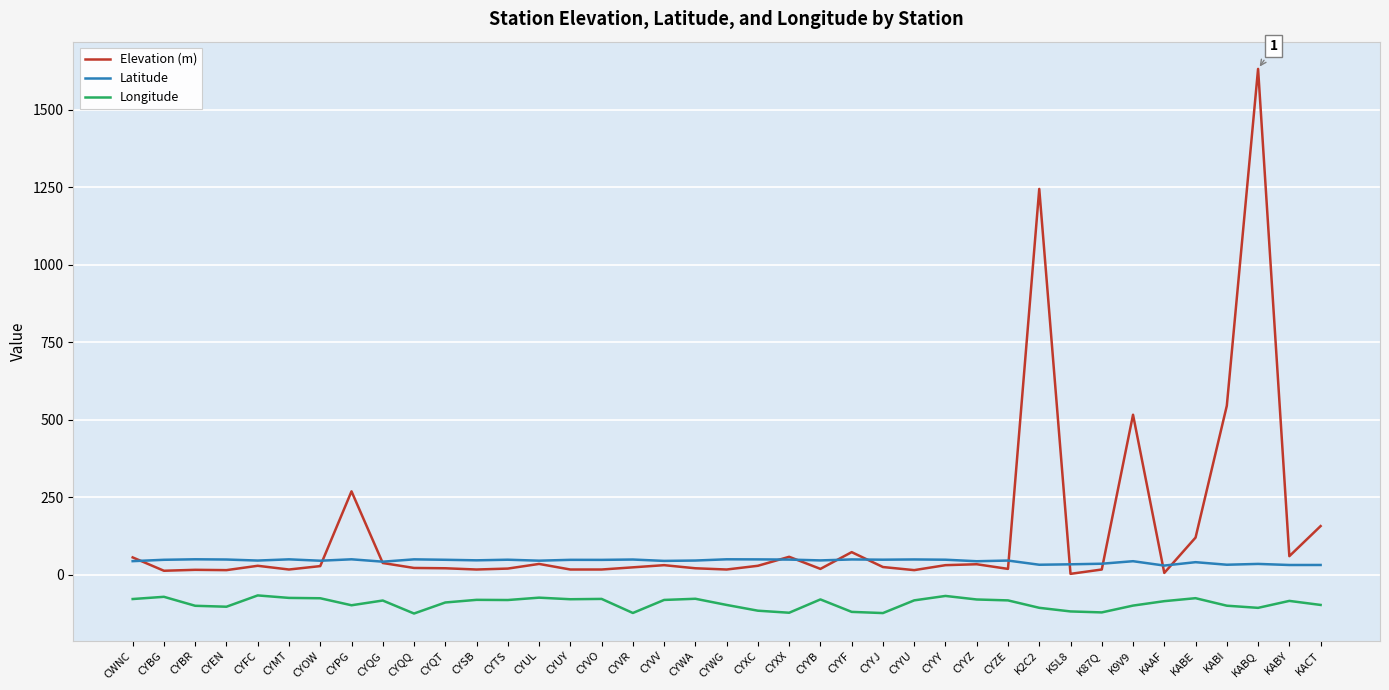

Is it true that Longitude equals -134.7 at CYOW?

False